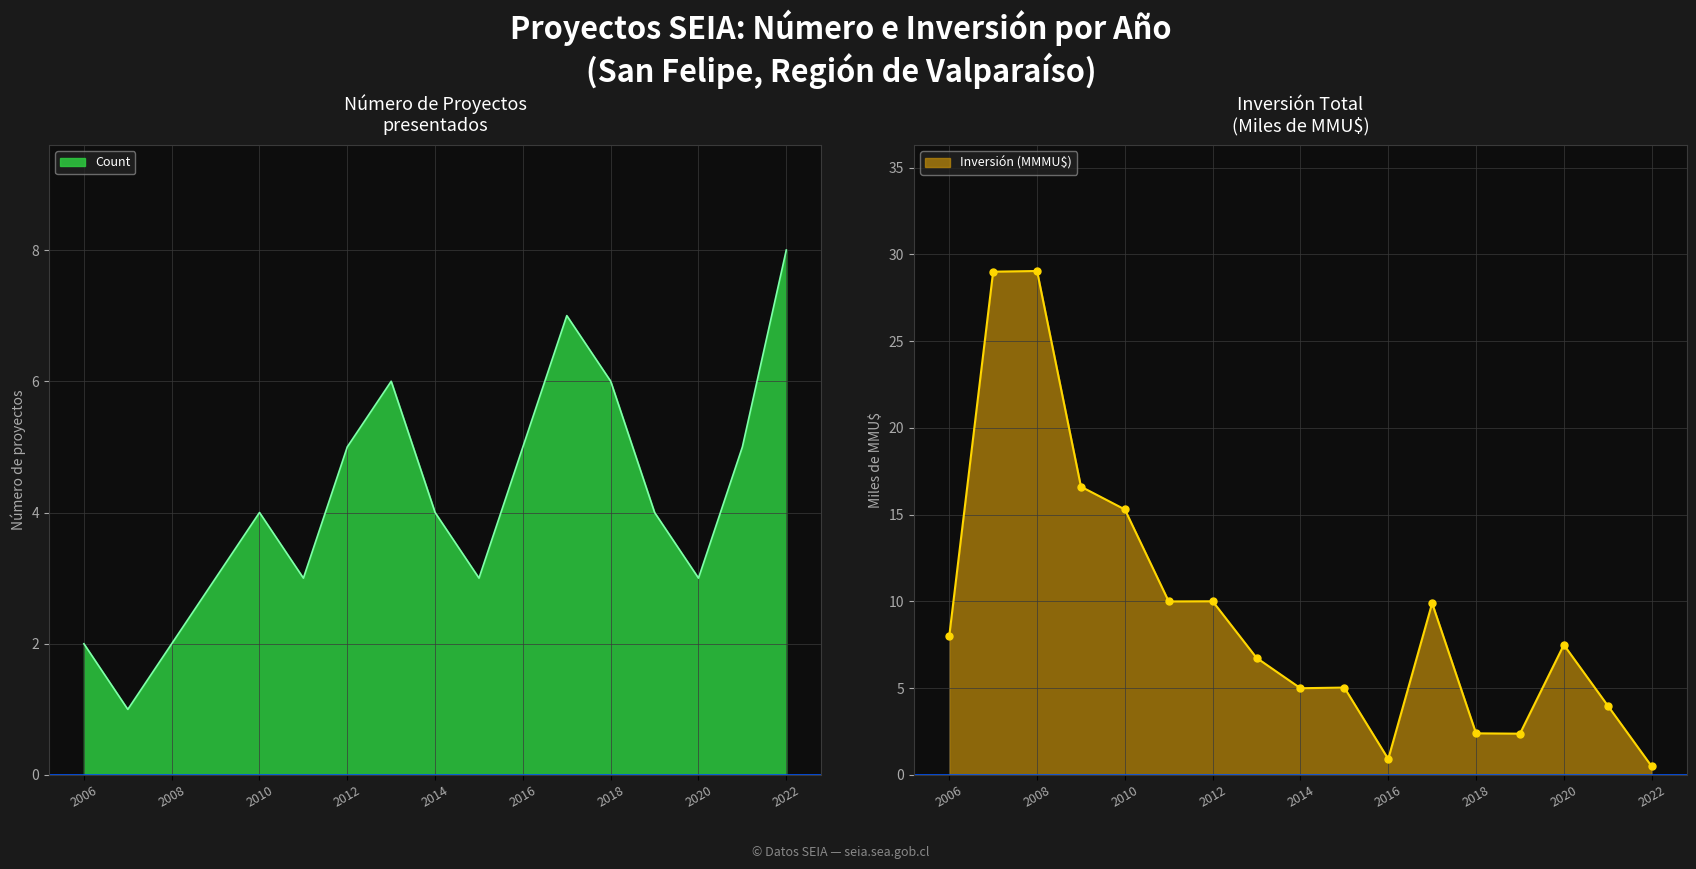

Which series has the largest total across all categories?

Inversion_MMU